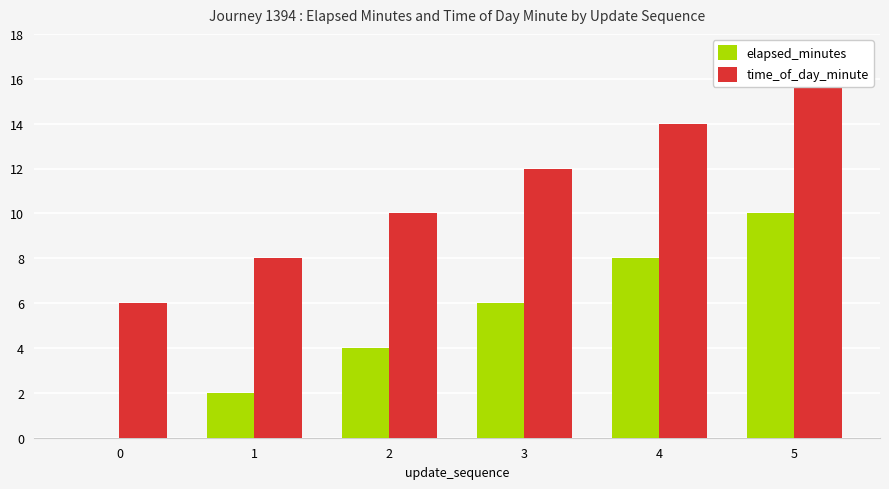

At which category is the sum across all series the highest?

5